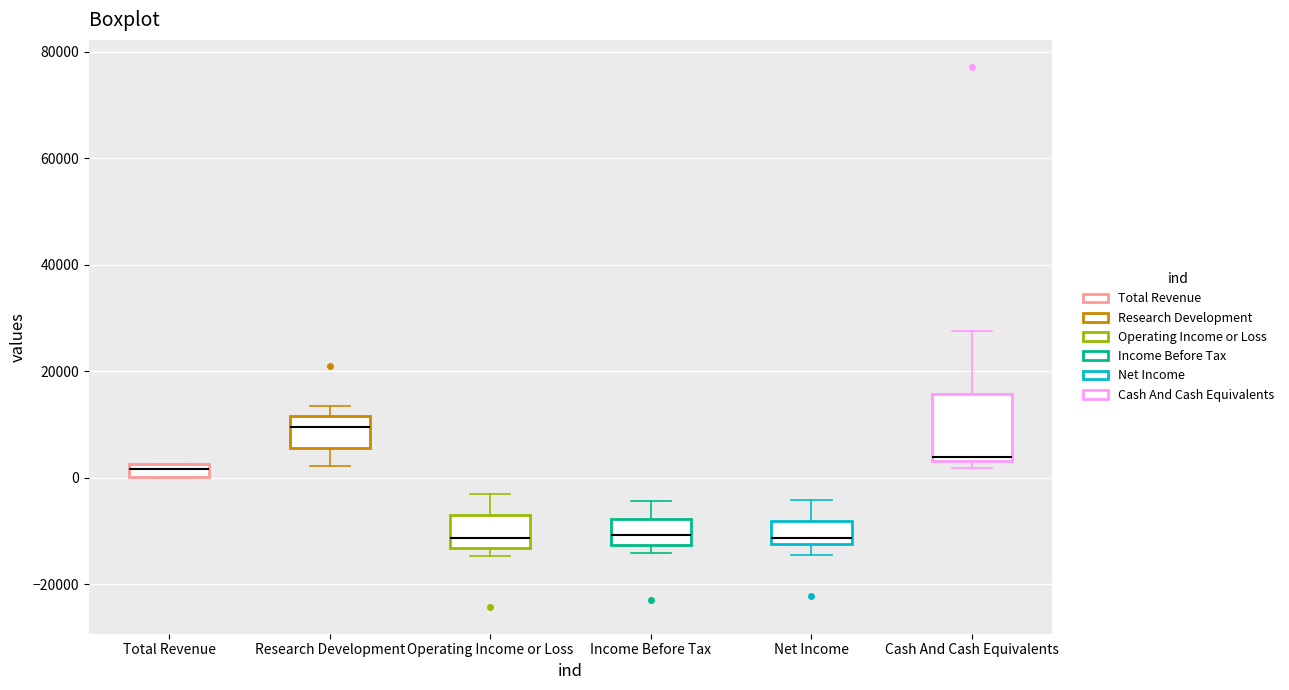

Which box is the tallest, from its lower edge to its upper edge?

Cash And Cash Equivalents